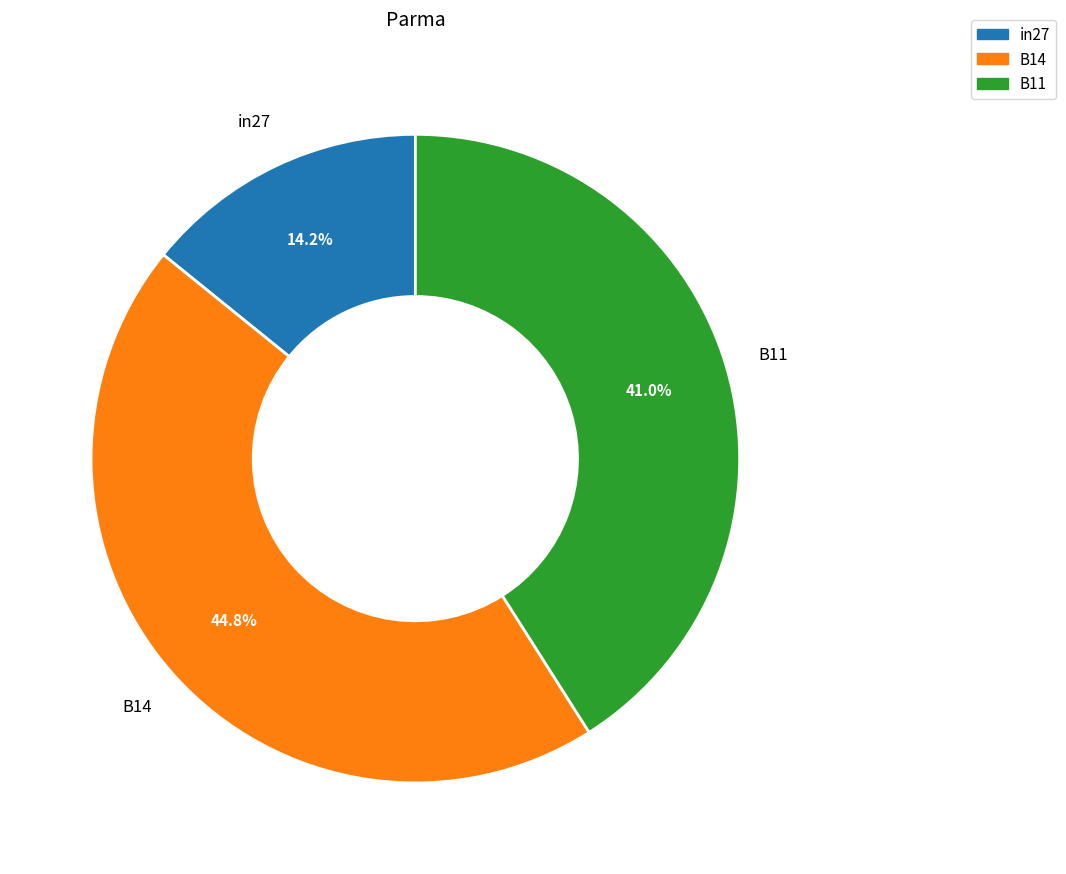

How much of the chart is everything except B11?

59.0%